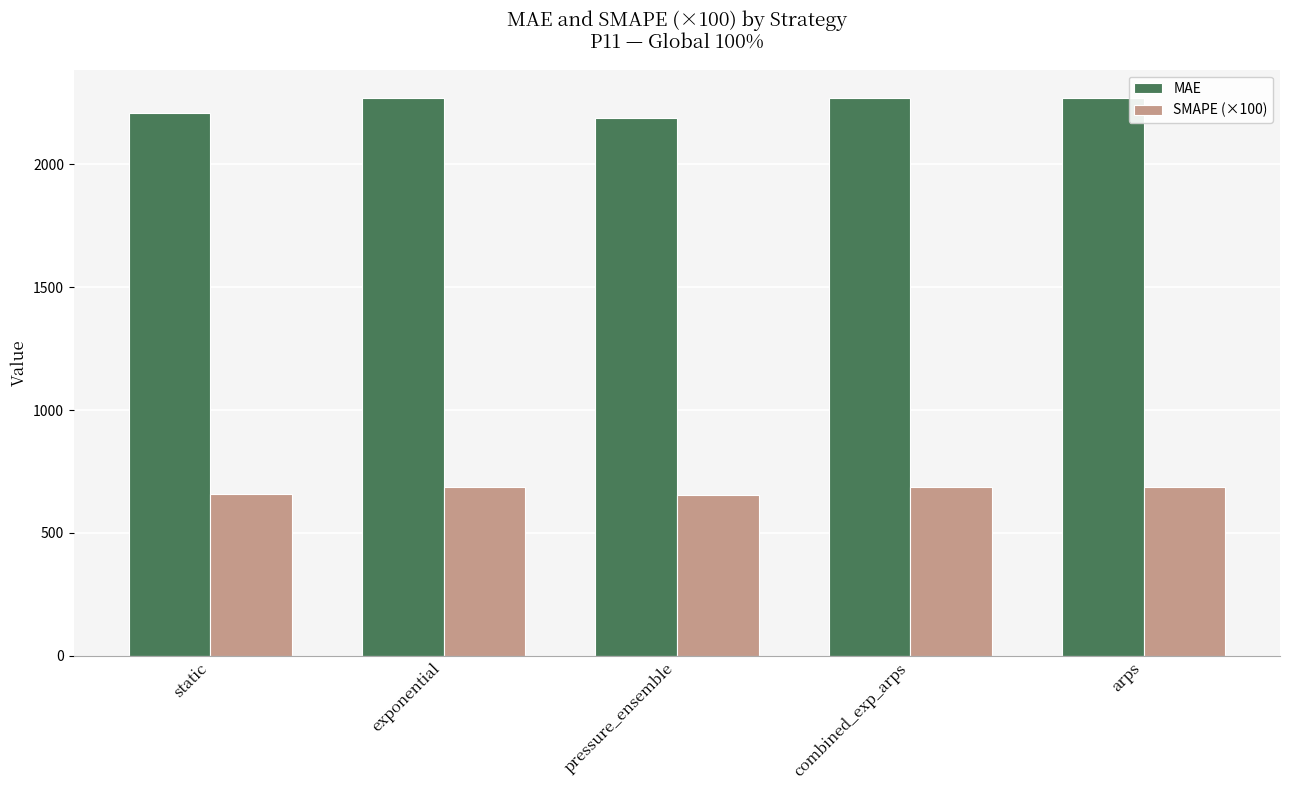

What is the sum of all SMAPE (×100) values?

3370.9